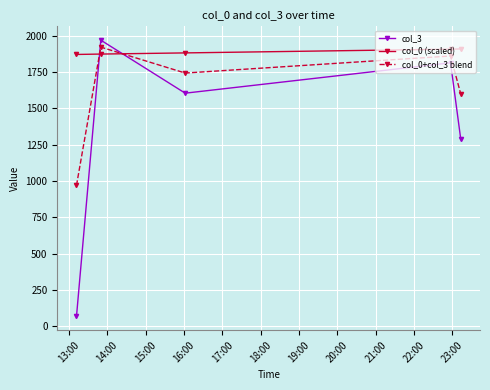

What is the average value of the col_0+col_3 blend series?

1618.0